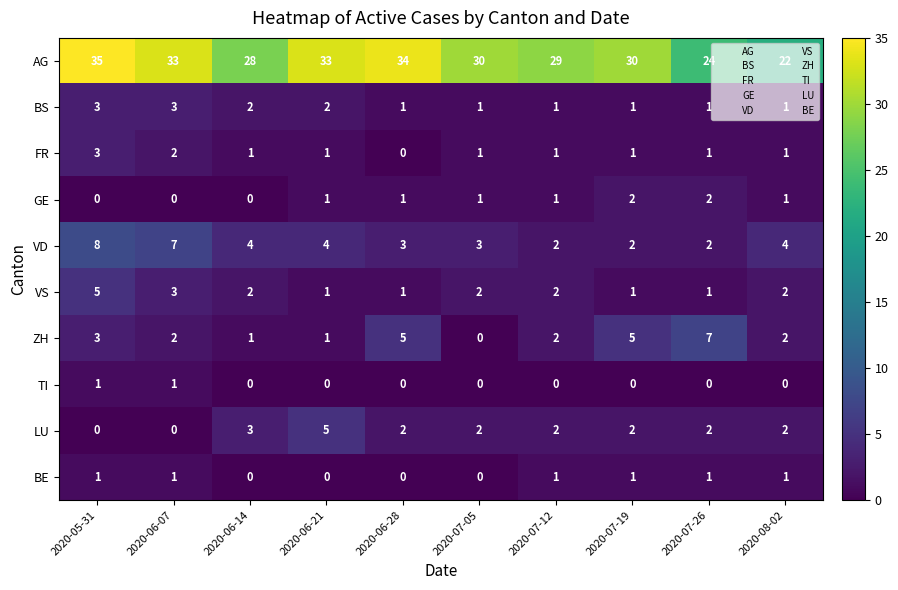

Is the value of BE at 2020-07-05 greater than the value of AG at 2020-08-02?

No